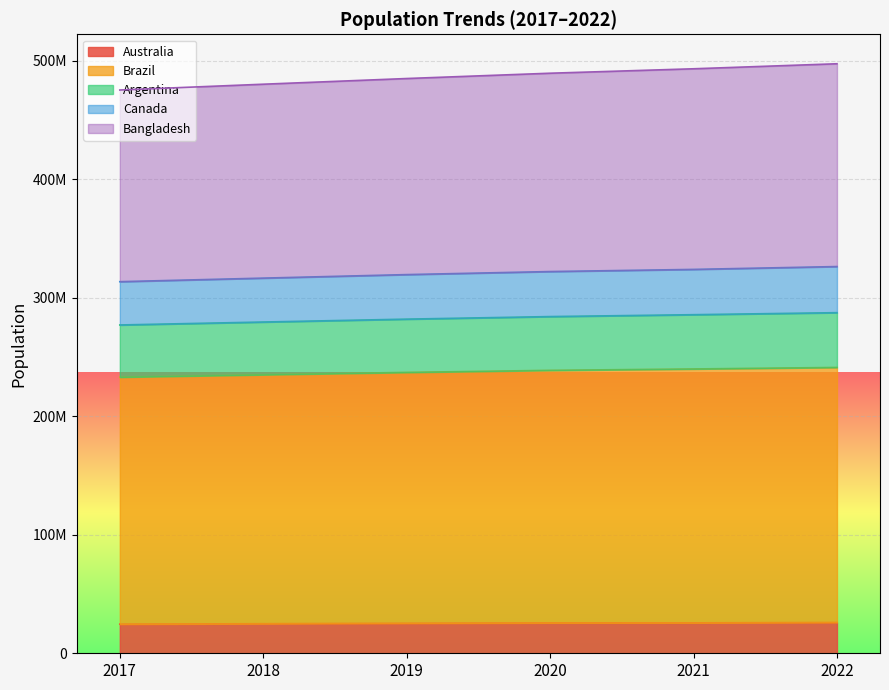

True or false: Australia and Bangladesh cross at least once.

False